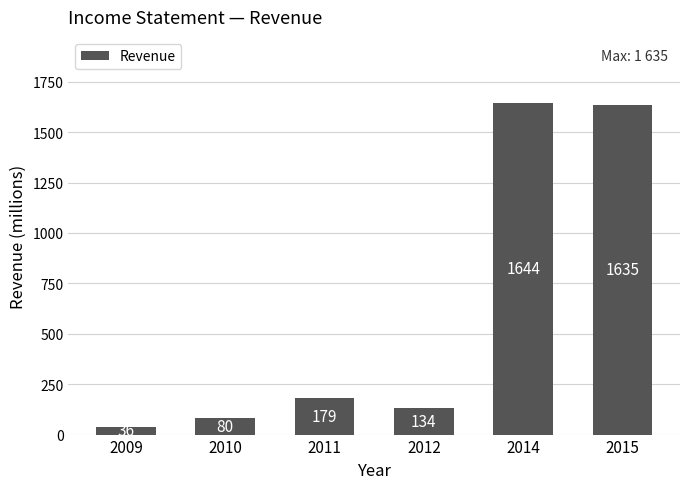

How many bars are there in total?

6